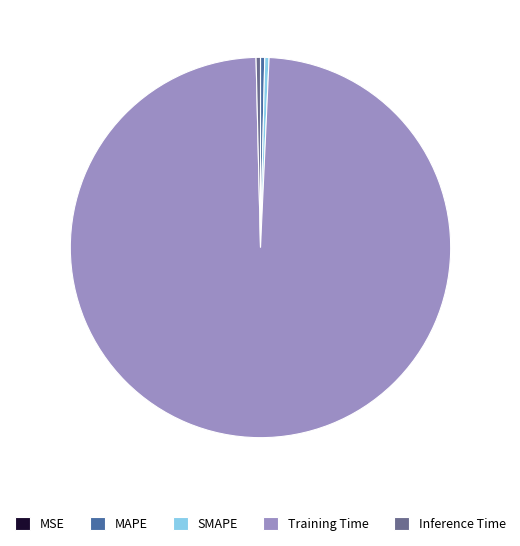

Is the sum of Inference Time and SMAPE greater than half?

No